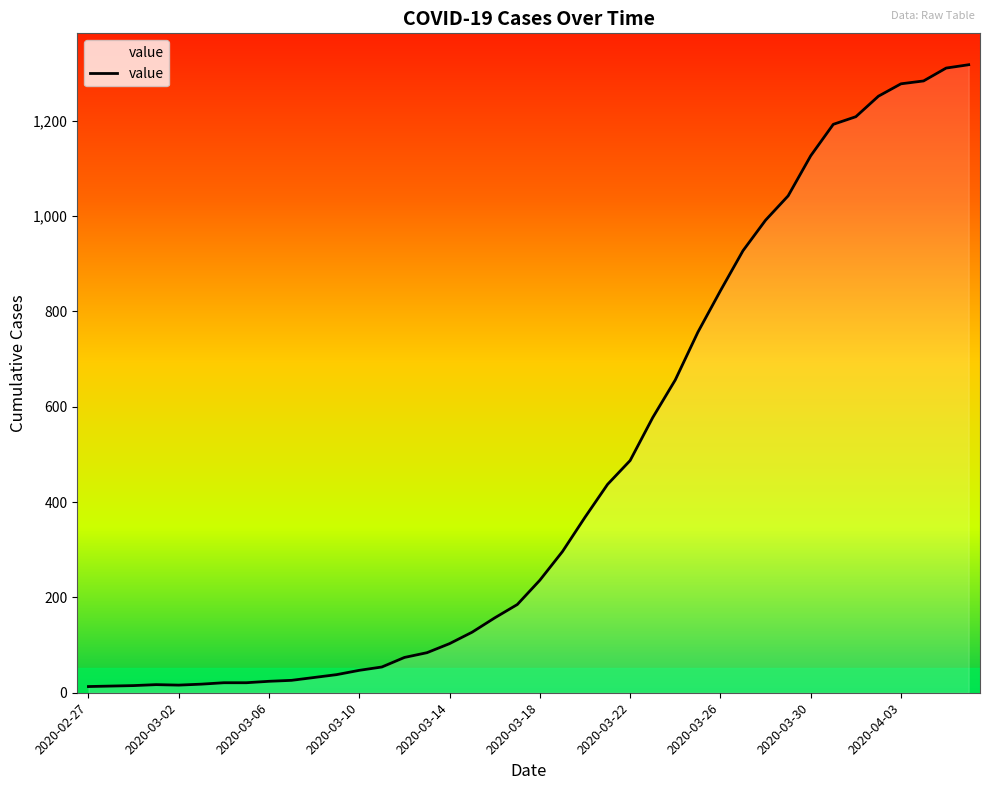

What is the minimum value shown in the chart?

13